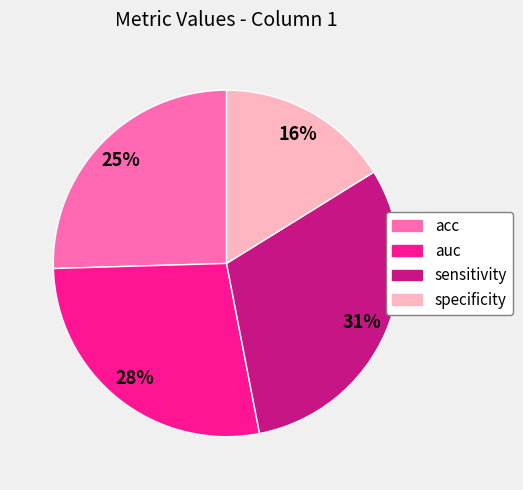

Is there a majority slice in this chart?

No